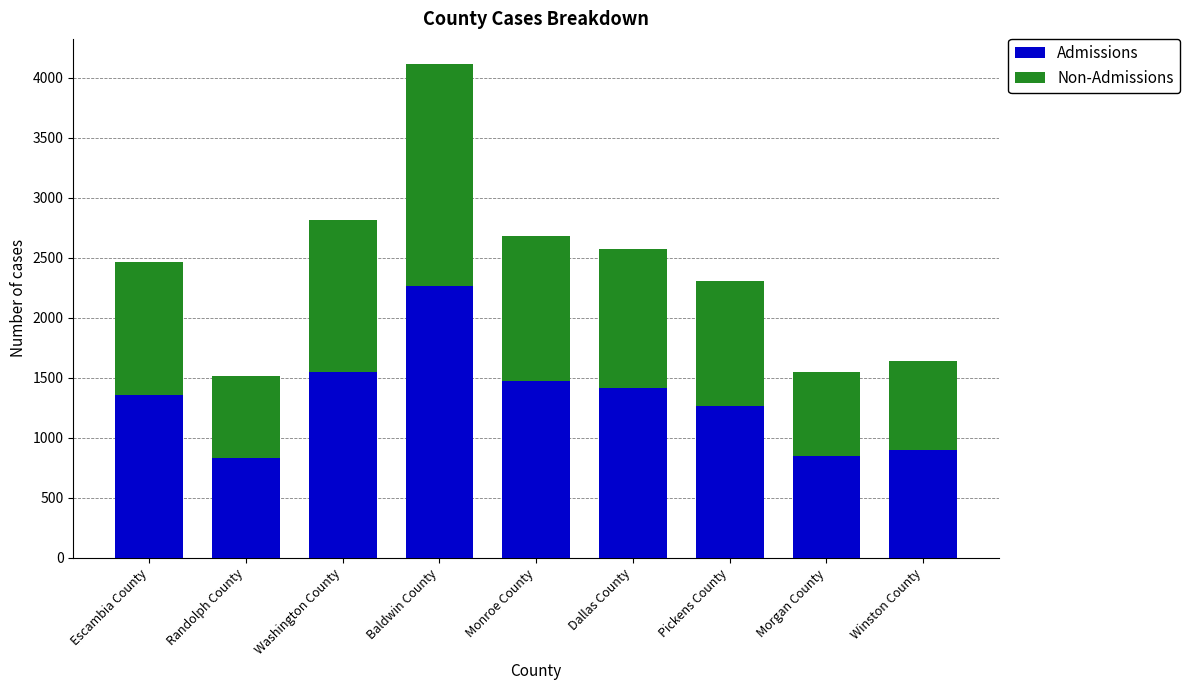

What is the sum of all Admissions values?

11911